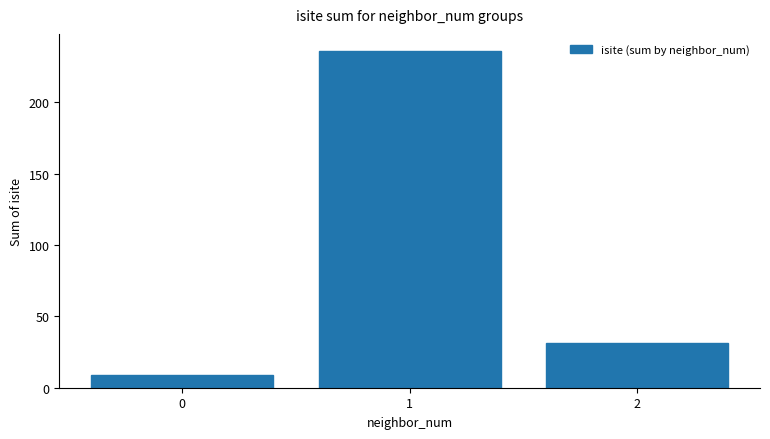

Reading left to right, what are all the values shown in this chart?

9	236	31